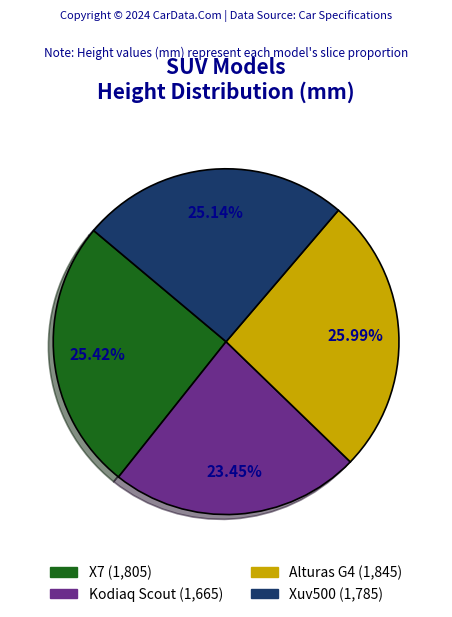

Does Alturas G4 represent more than half of the total?

No